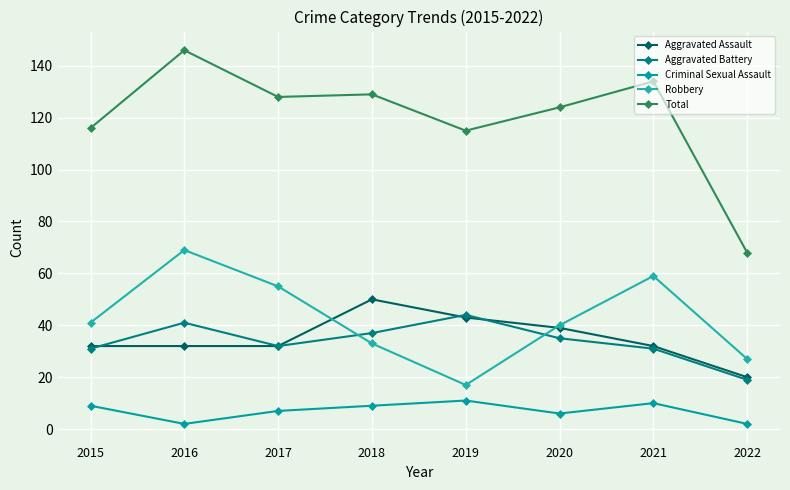

True or false: Total and Criminal Sexual Assault cross at least once.

False